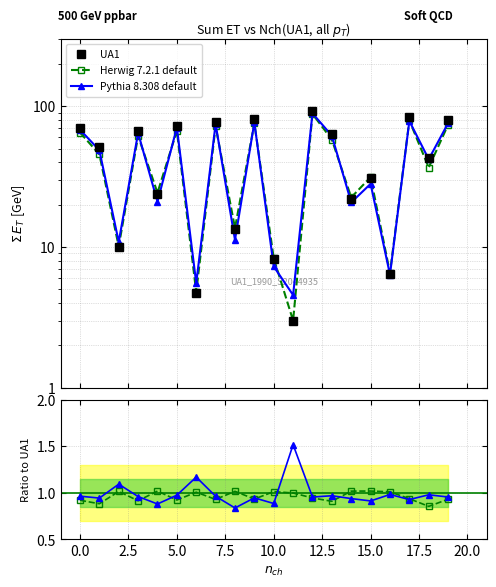

Which series has the widest spread of values?

UA1